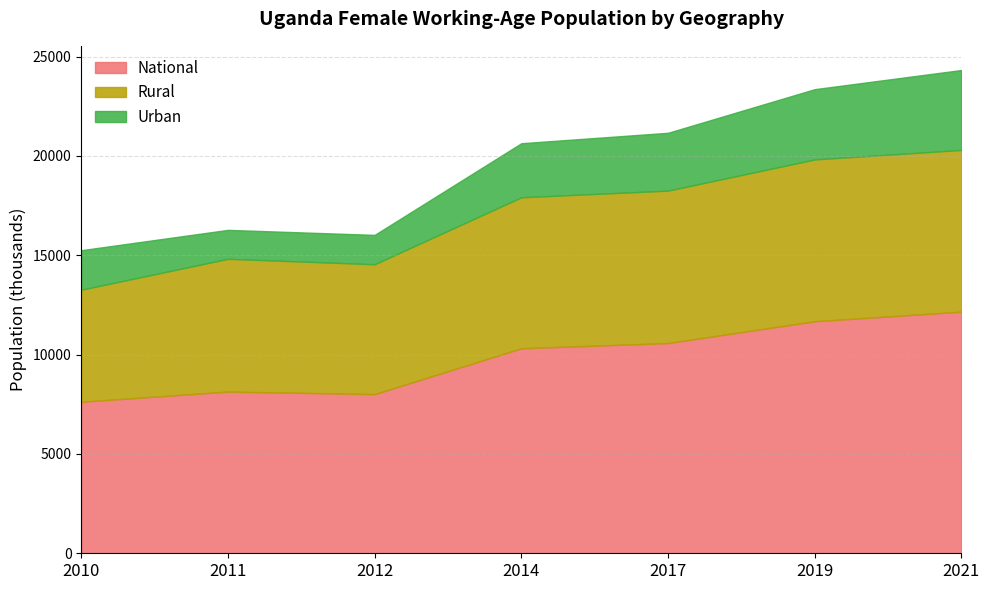

True or false: Urban has more than 2 points higher than both neighbors.

False